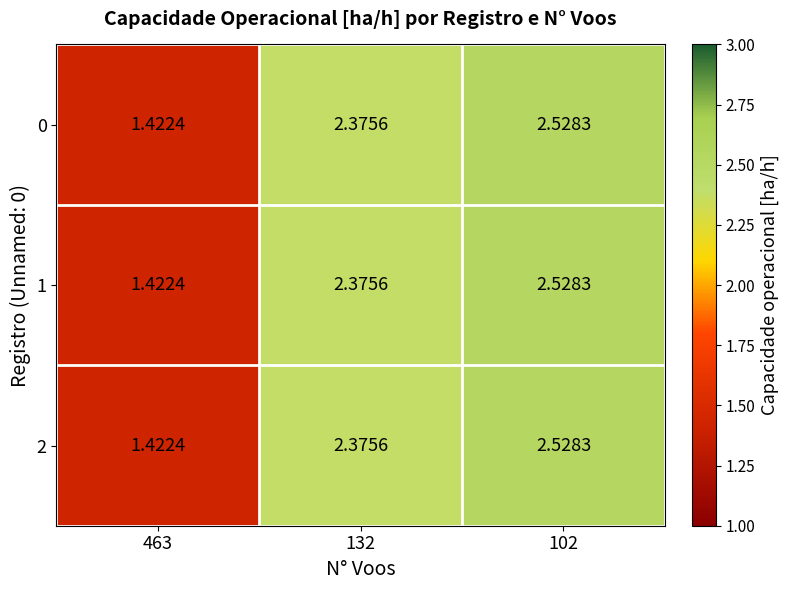

Is the value of 0 at 102 greater than the value of 2 at 132?

Yes